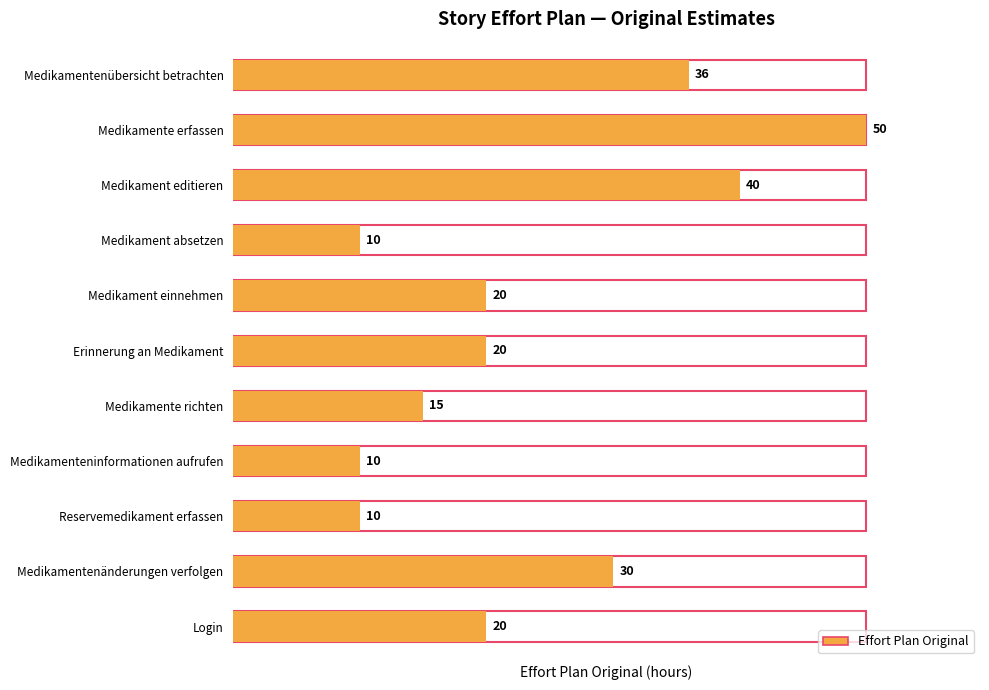

What is the label of the 5th bar from the left?

Medikament einnehmen